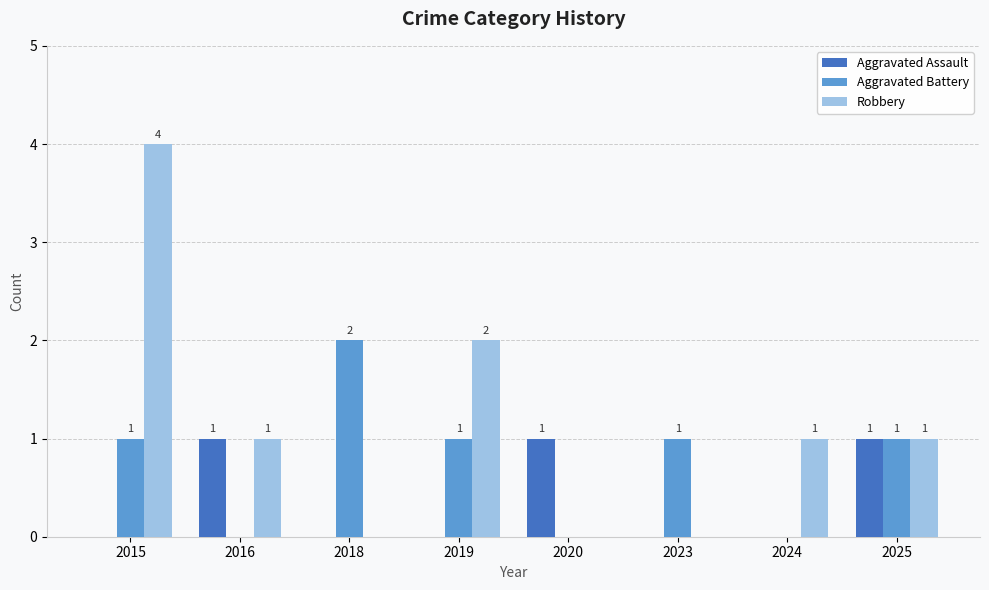

What is the sum of the Robbery values at 2023 and 2016?

1